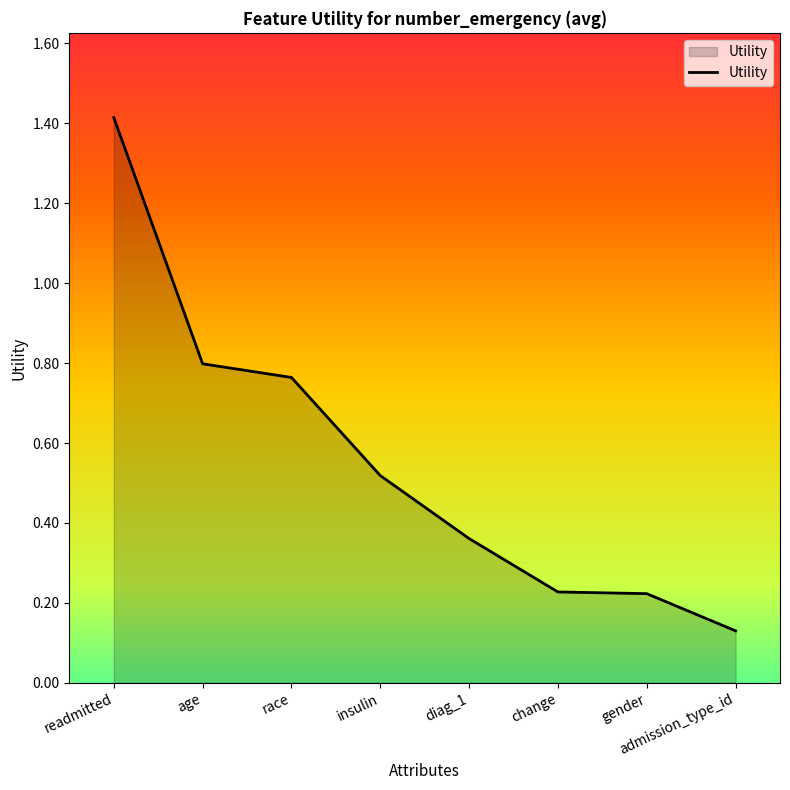

What is the difference between the maximum and minimum values?

1.3